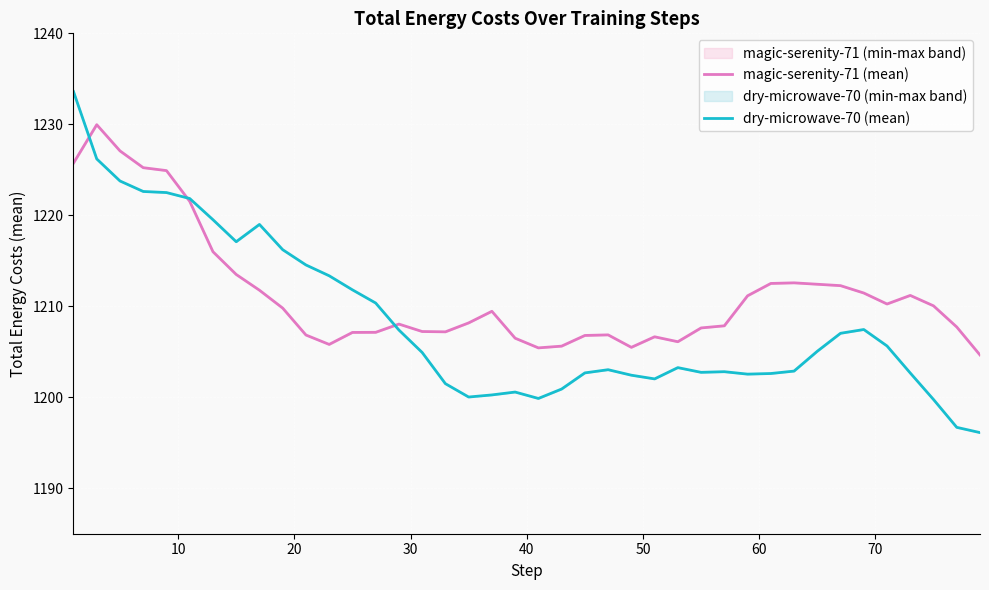

List the series in order of their overall mean, highest first.

magic-serenity-71 (mean), dry-microwave-70 (mean)